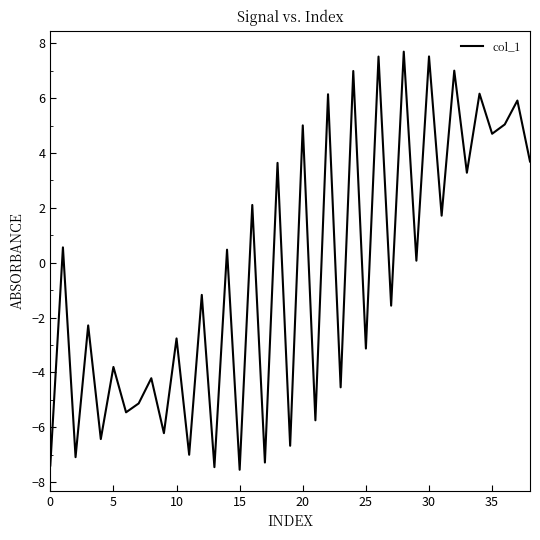

What is the minimum value shown in the chart?

-7.6